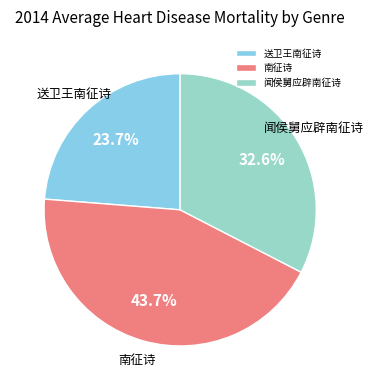

Does any single category account for the majority?

No